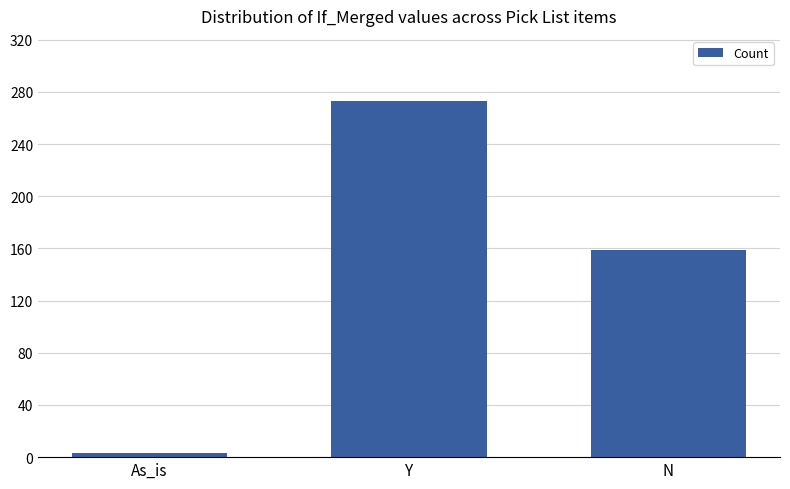

List the labels in order of value, smallest first.

As_is, N, Y